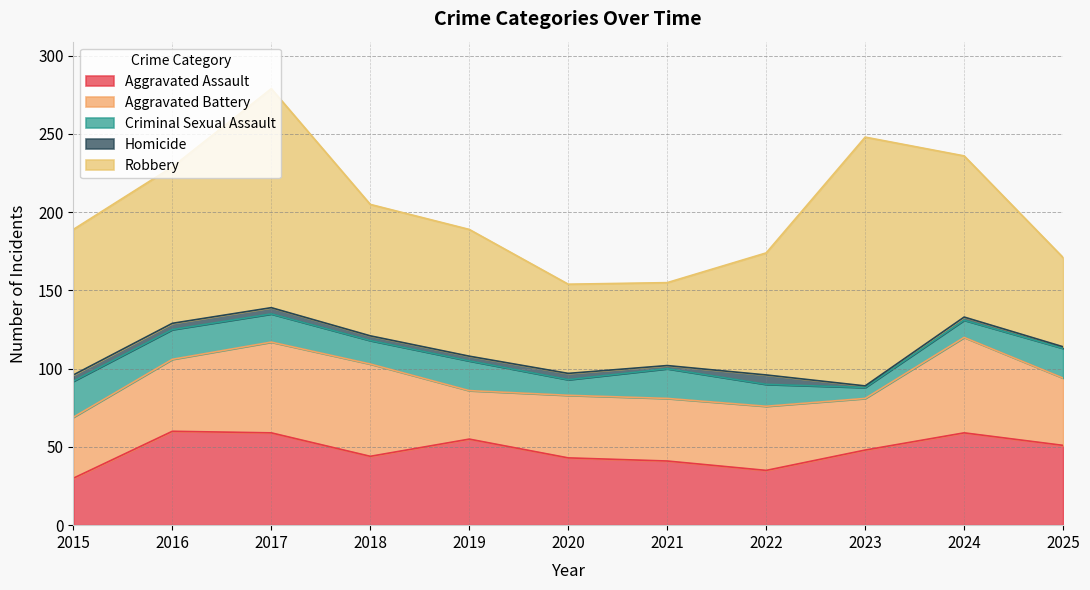

In Aggravated Battery, how many points are lower than both neighbors (excluding endpoints)?

2